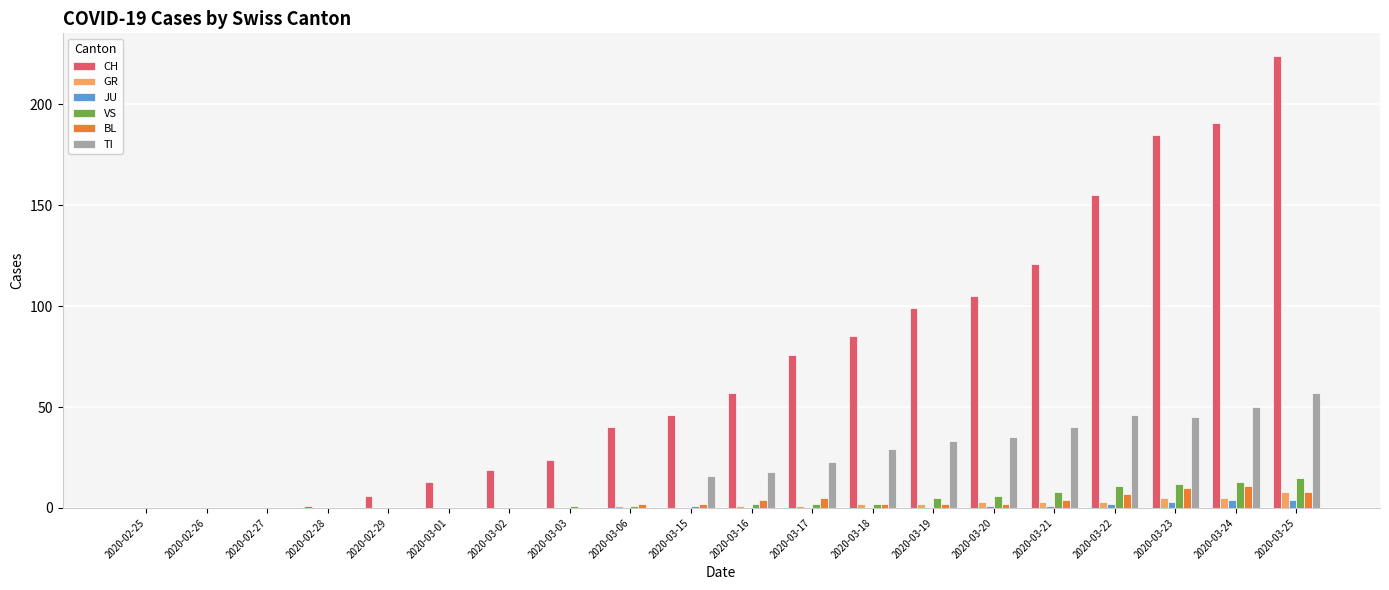

At which category is the sum across all series the highest?

2020-03-25